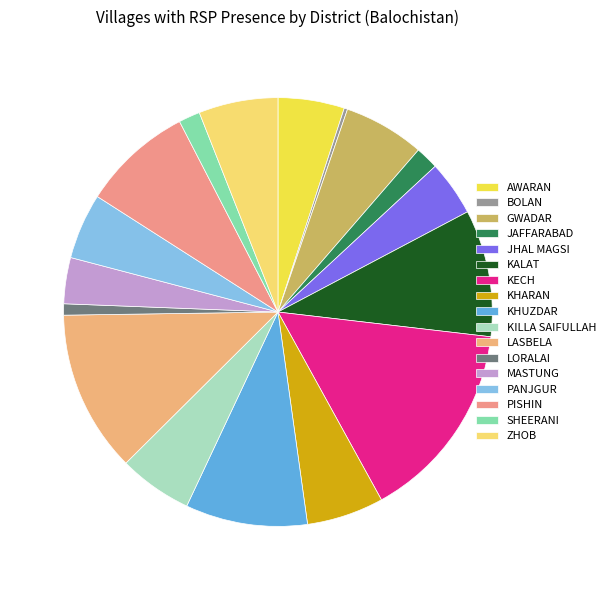

What percentage is NOT represented by BOLAN?

99.7%